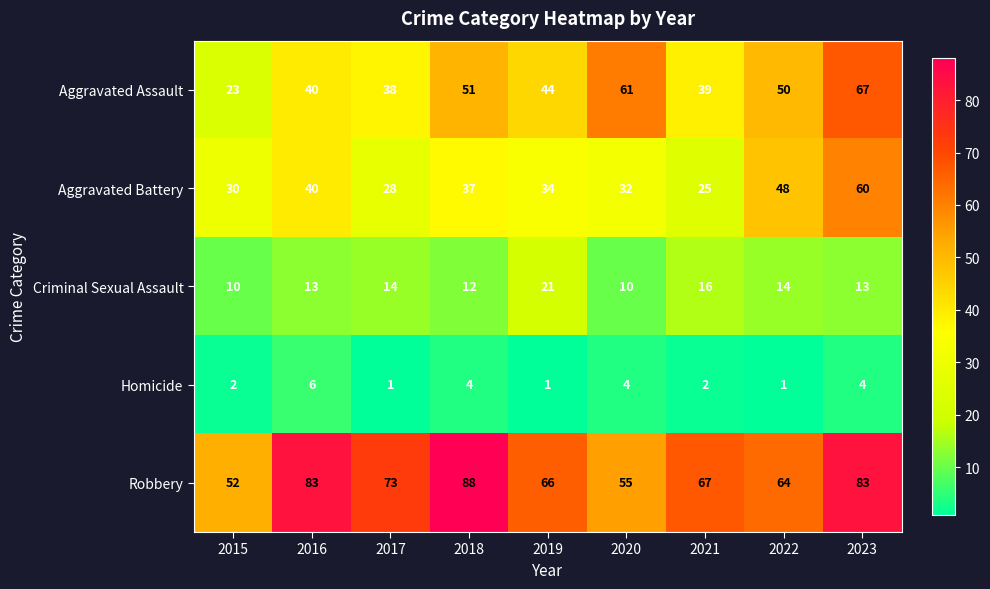

What is the total value across all series at 2018?

192